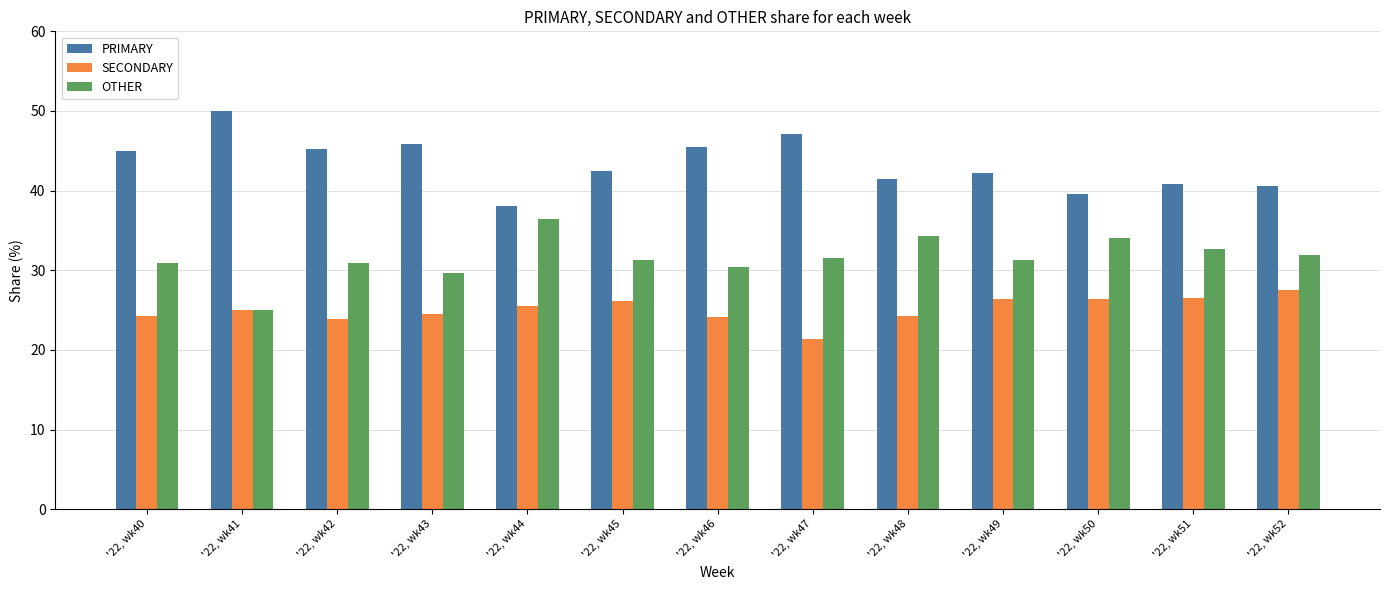

What is the average value of the OTHER series?

31.6